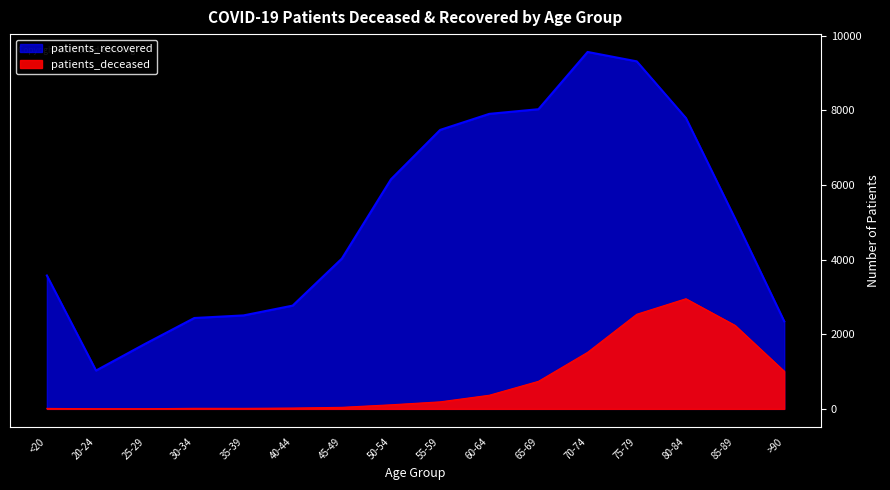

True or false: patients_deceased has a value of 86 at 55-59.

False